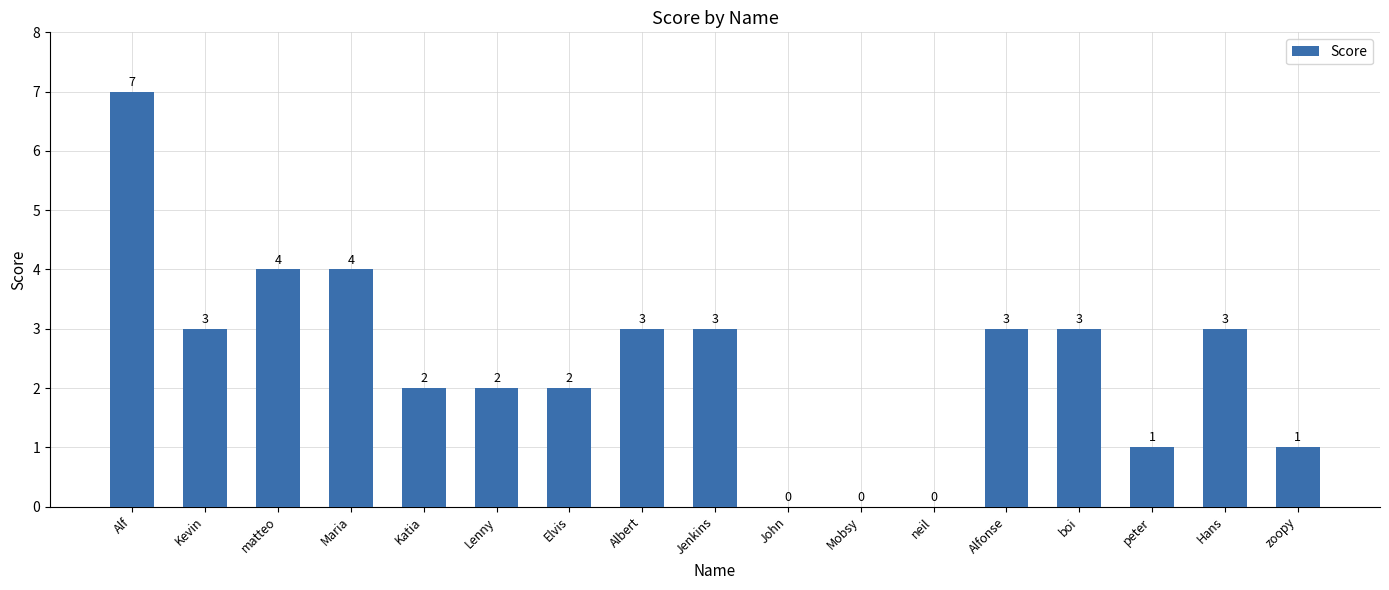

What is the maximum value shown in the chart?

7